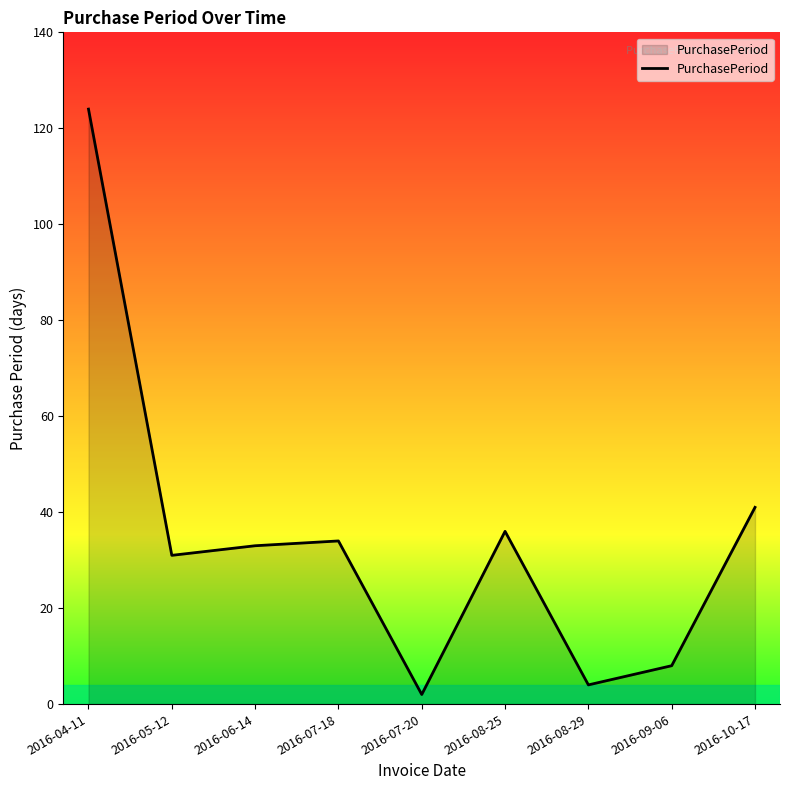

Where is the data nearest to the value 63?

2016-10-17